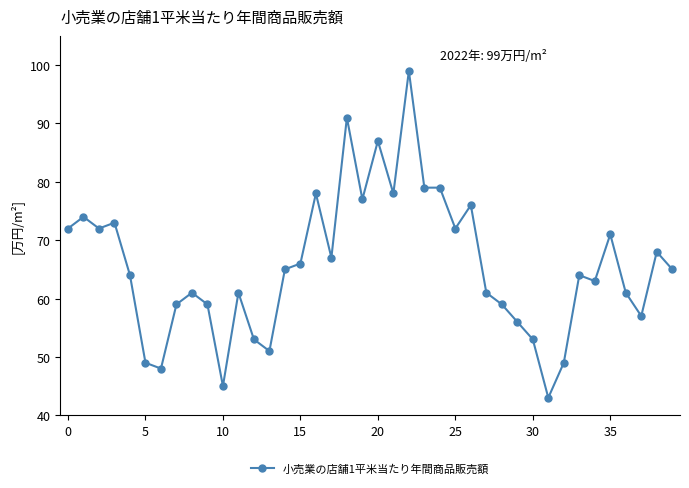

True or false: the data has more than 2 interior local peaks.

True